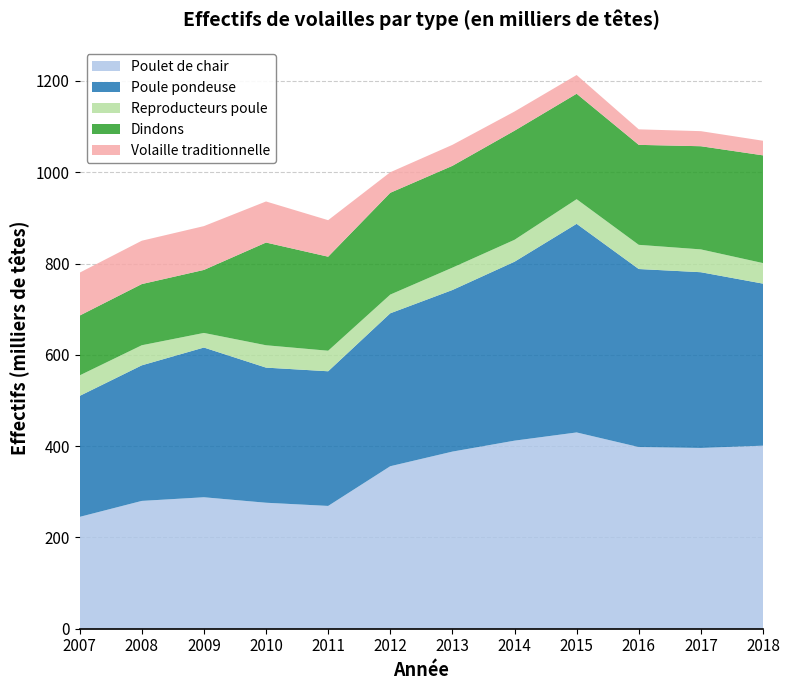

Reading left to right, what are all the values shown in this chart?

Poulet de chair: 2007=245	2008=280	2009=288	2010=276	2011=269	2012=356	2013=388	2014=412	2015=430	2016=398	2017=396	2018=401
Poule pondeuse: 2007=265	2008=297	2009=328	2010=296	2011=295	2012=335	2013=354	2014=392	2015=457	2016=390	2017=385	2018=355
Reproducteurs poule: 2007=45	2008=44	2009=32	2010=49	2011=45	2012=41	2013=49	2014=48	2015=54	2016=53	2017=50	2018=45
Dindons: 2007=131	2008=134	2009=138	2010=225	2011=206	2012=223	2013=223	2014=239	2015=231	2016=219	2017=226	2018=236
Volaille traditionnelle: 2007=94	2008=95	2009=96	2010=90	2011=80	2012=45	2013=46	2014=42	2015=41	2016=34	2017=33	2018=32